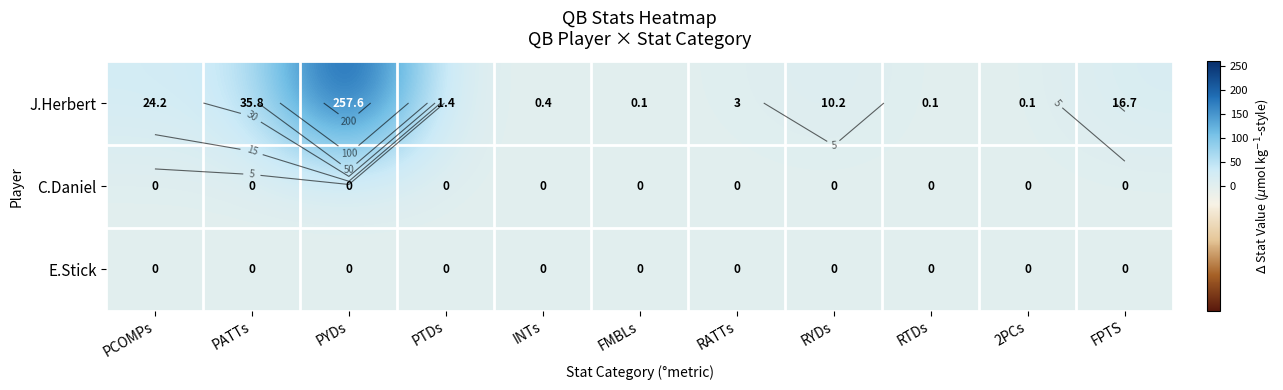

How many distinct data groups are displayed?

3